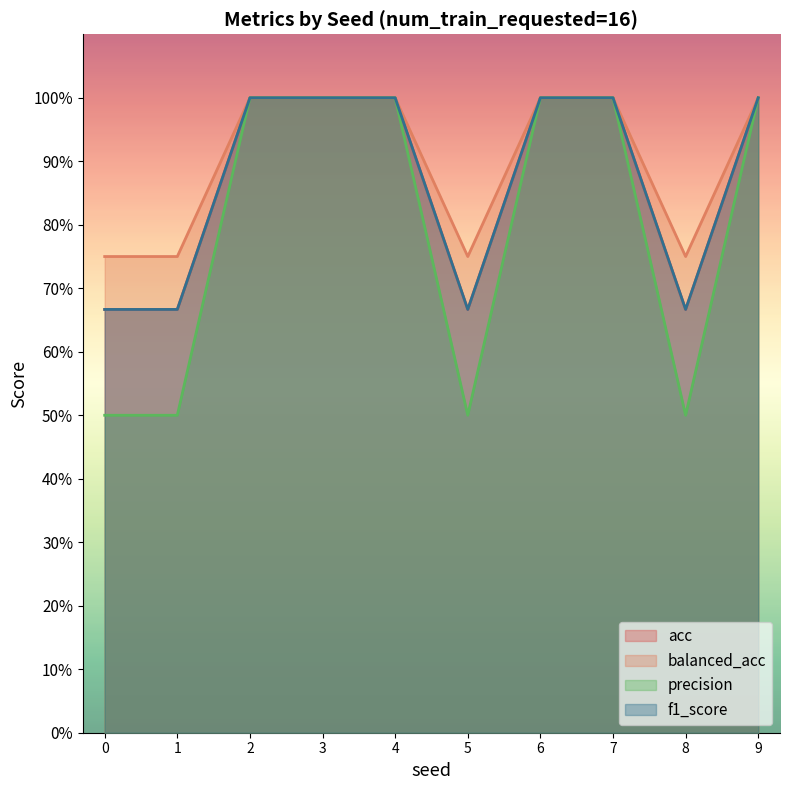

What is the sum of all balanced_acc values?

9.0